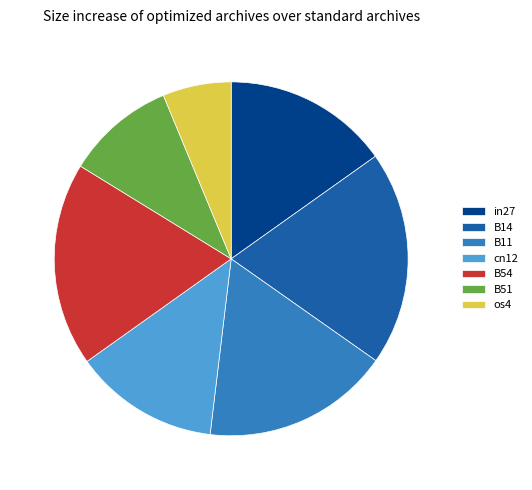

Combined, do os4 and B51 account for over 50%?

No